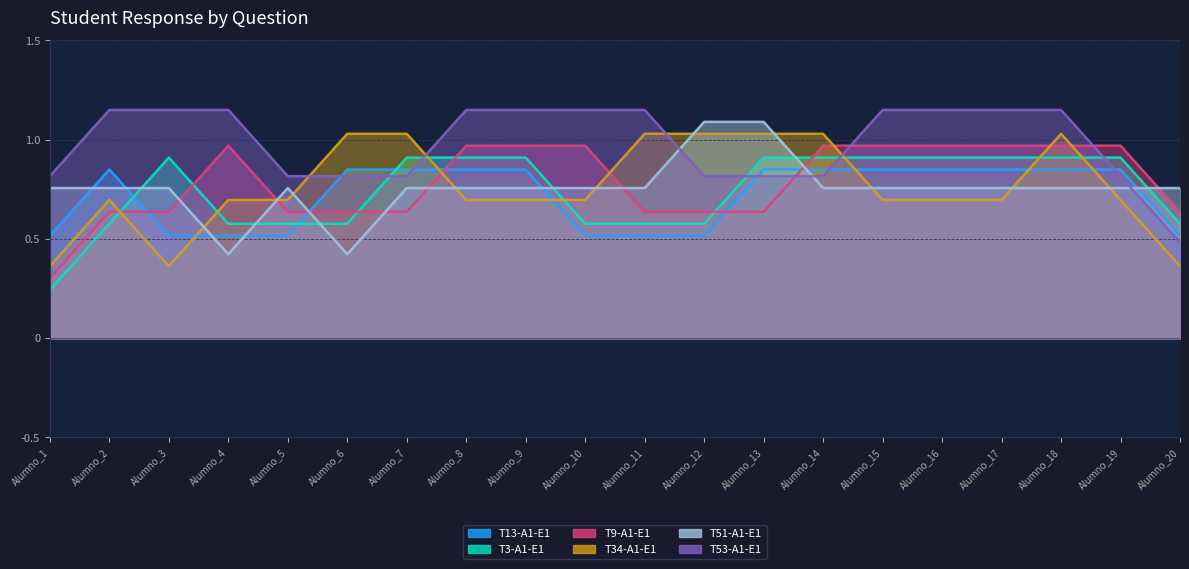

Is it true that T51-A1-E1 equals 1 at Alumno_5?

False